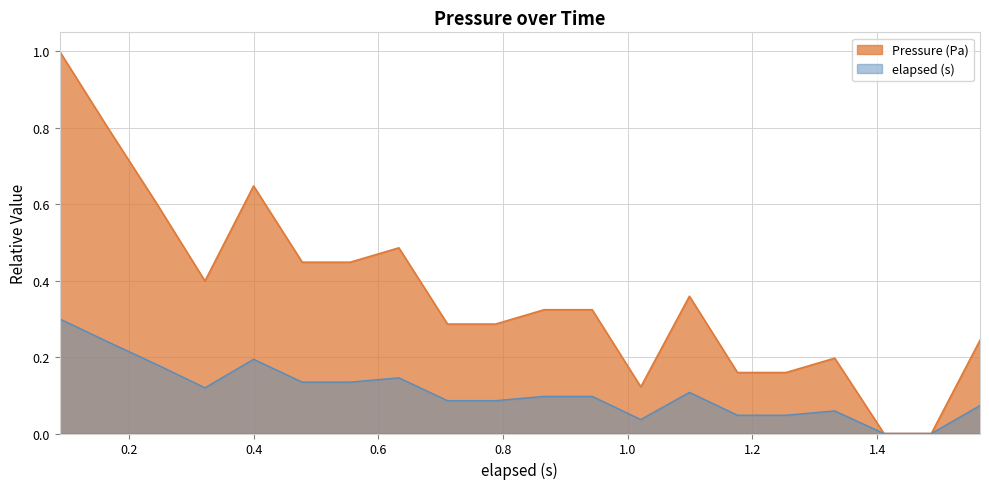

At which category does the chart reach its minimum across all series?

1.411